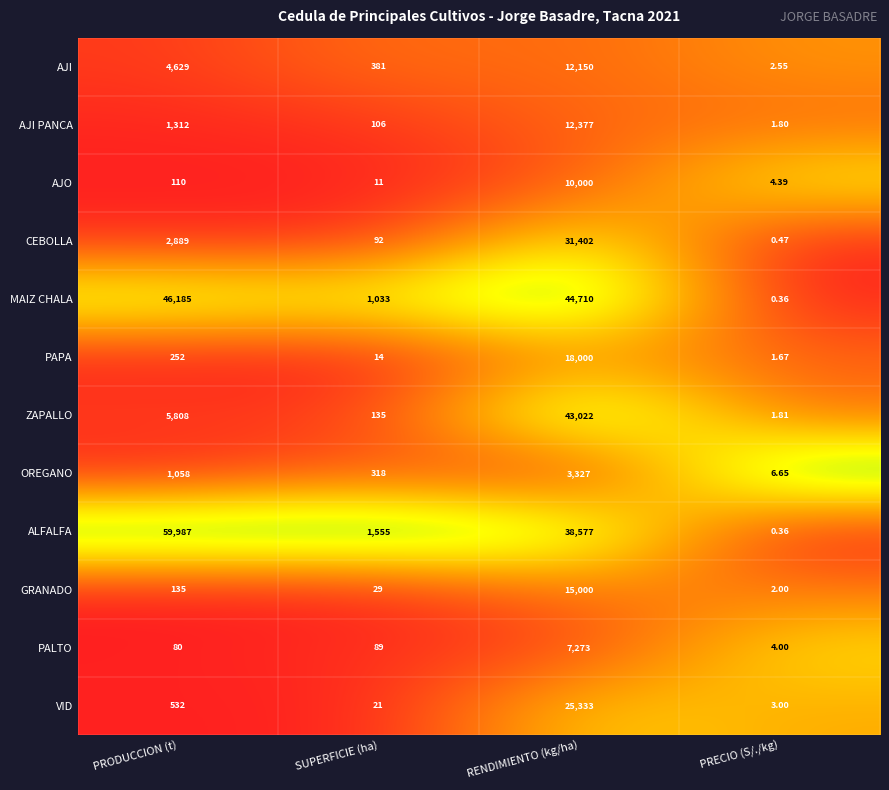

At which category is the sum across all series the highest?

RENDIMIENTO (kg/ha)